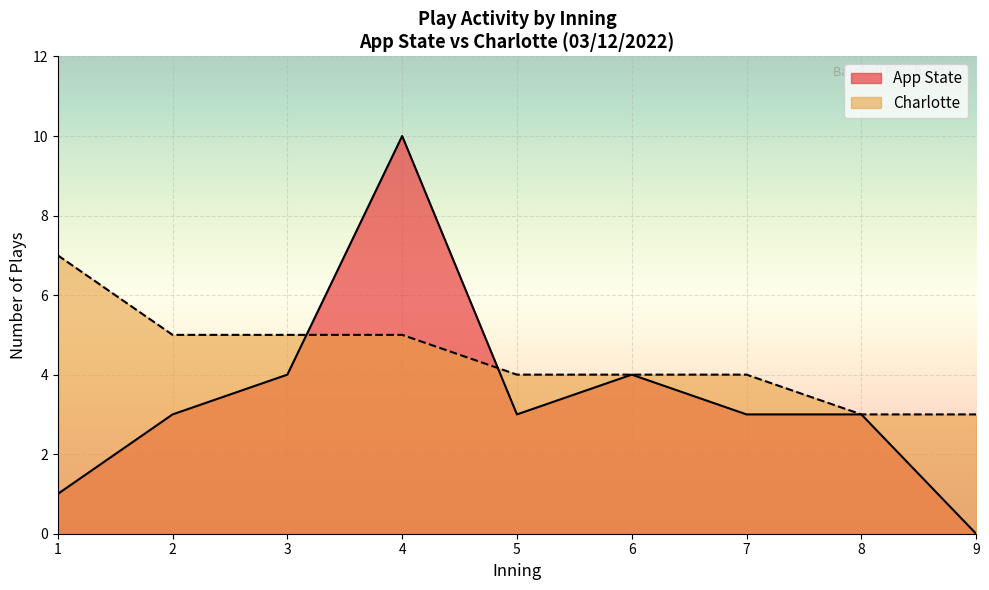

At which label does Charlotte first exceed 4?

1